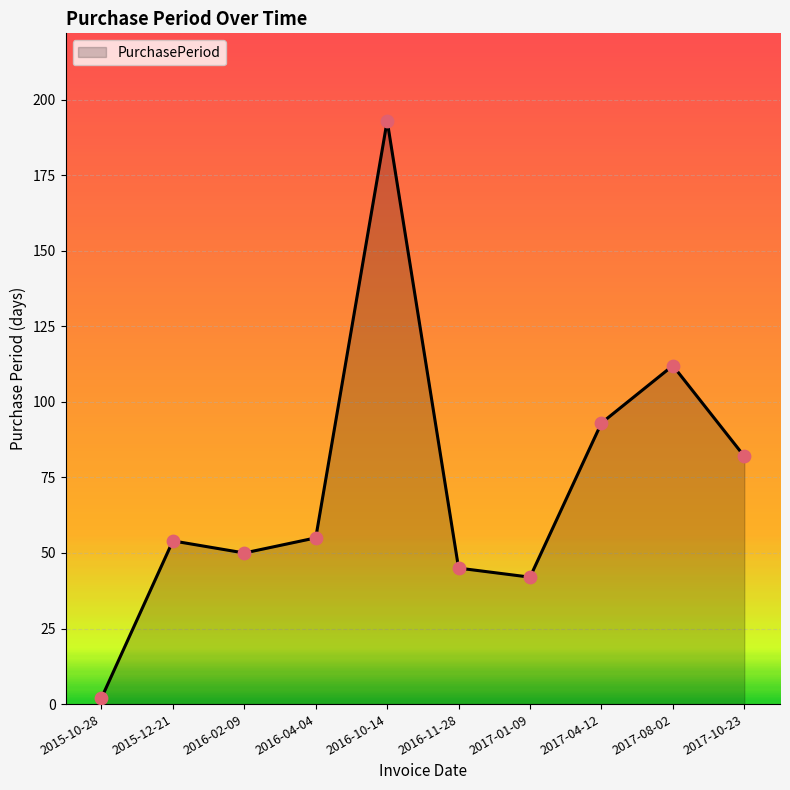

Which has a higher value, 2017-04-12 or 2015-10-28?

2017-04-12